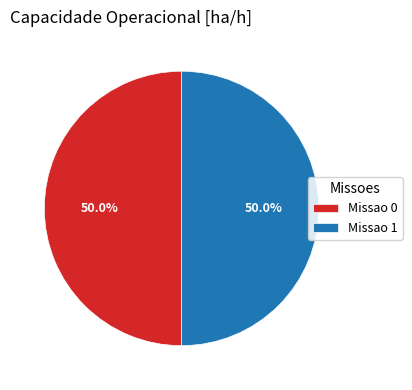

What percentage do Missao 1 and Missao 0 together represent?

100.0%